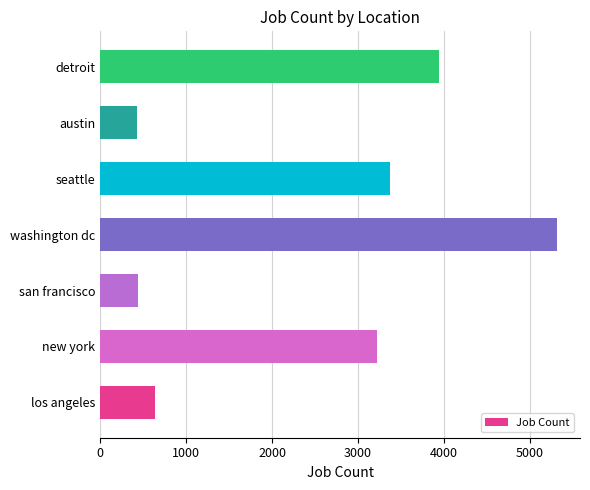

What value does the data have at detroit?

3945